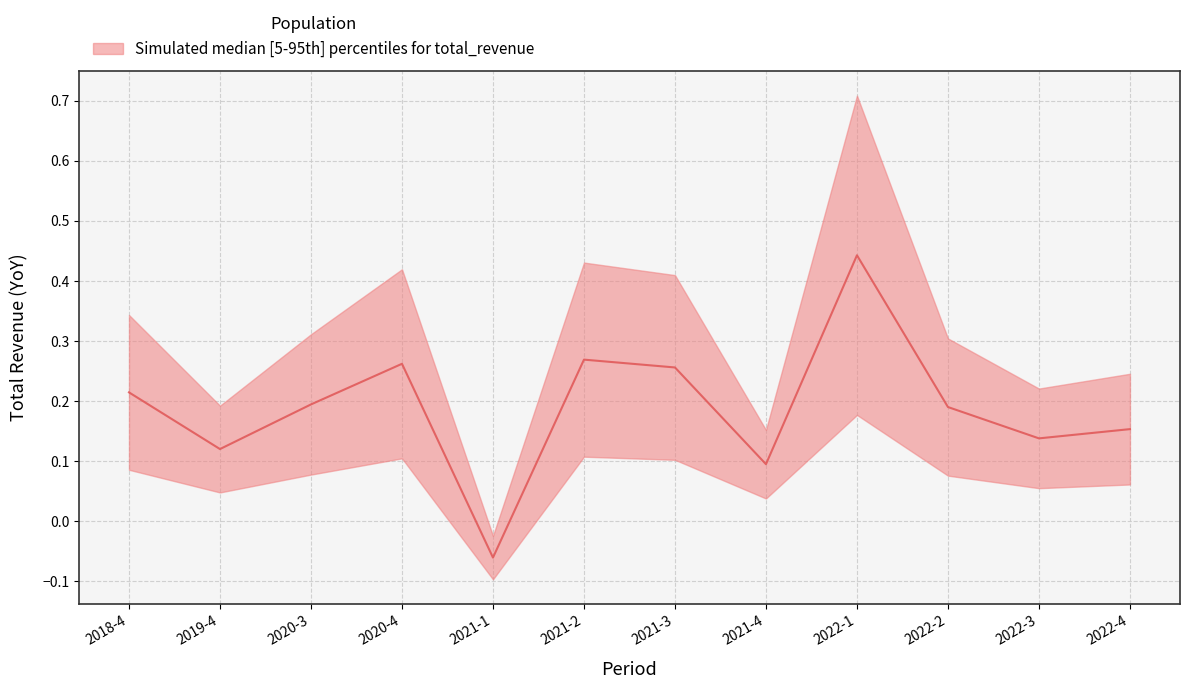

True or false: total_revenue_lower and total_revenue intersect in this chart.

False